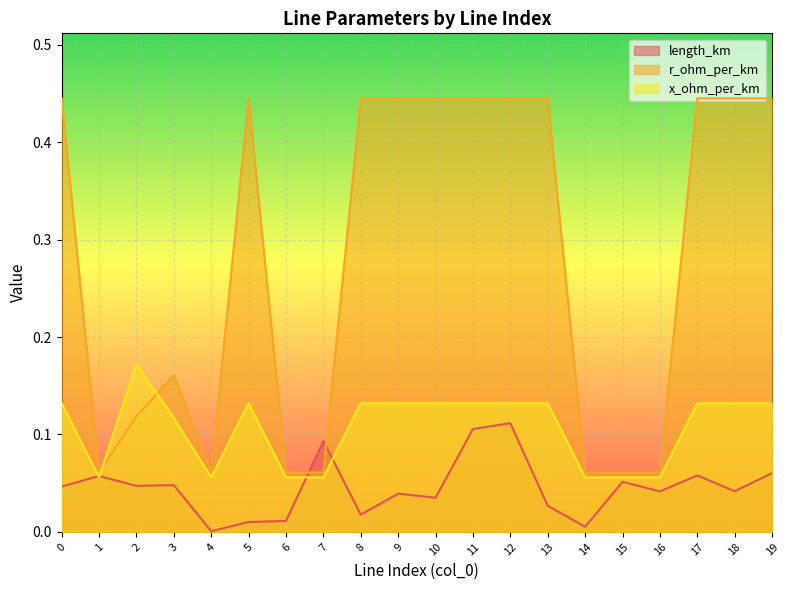

What is the sum of all length_km values?

0.9